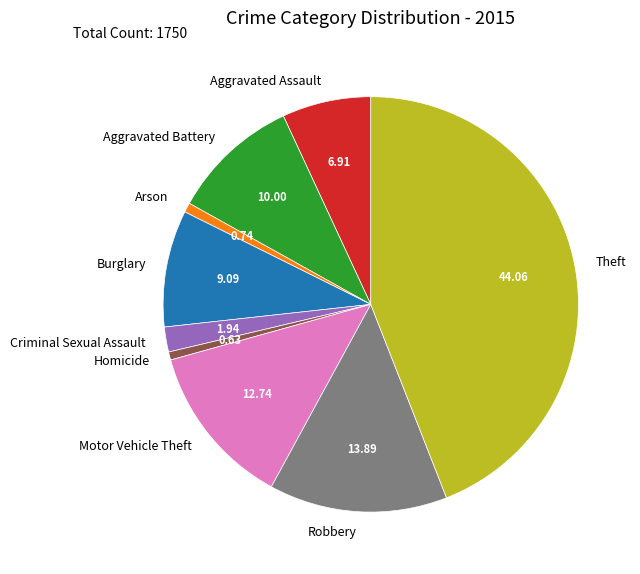

Is the sum of Aggravated Assault and Criminal Sexual Assault greater than half?

No